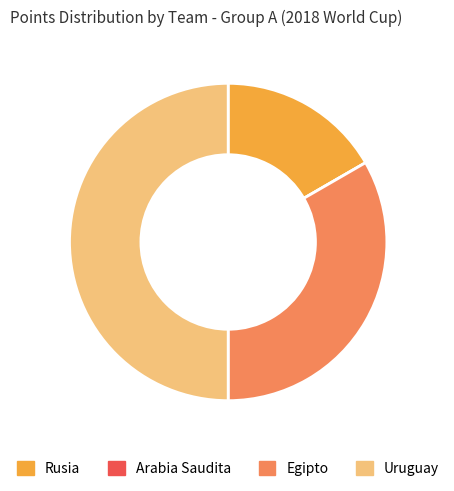

What is the ratio of the value at Rusia to the value at Egipto?

0.5